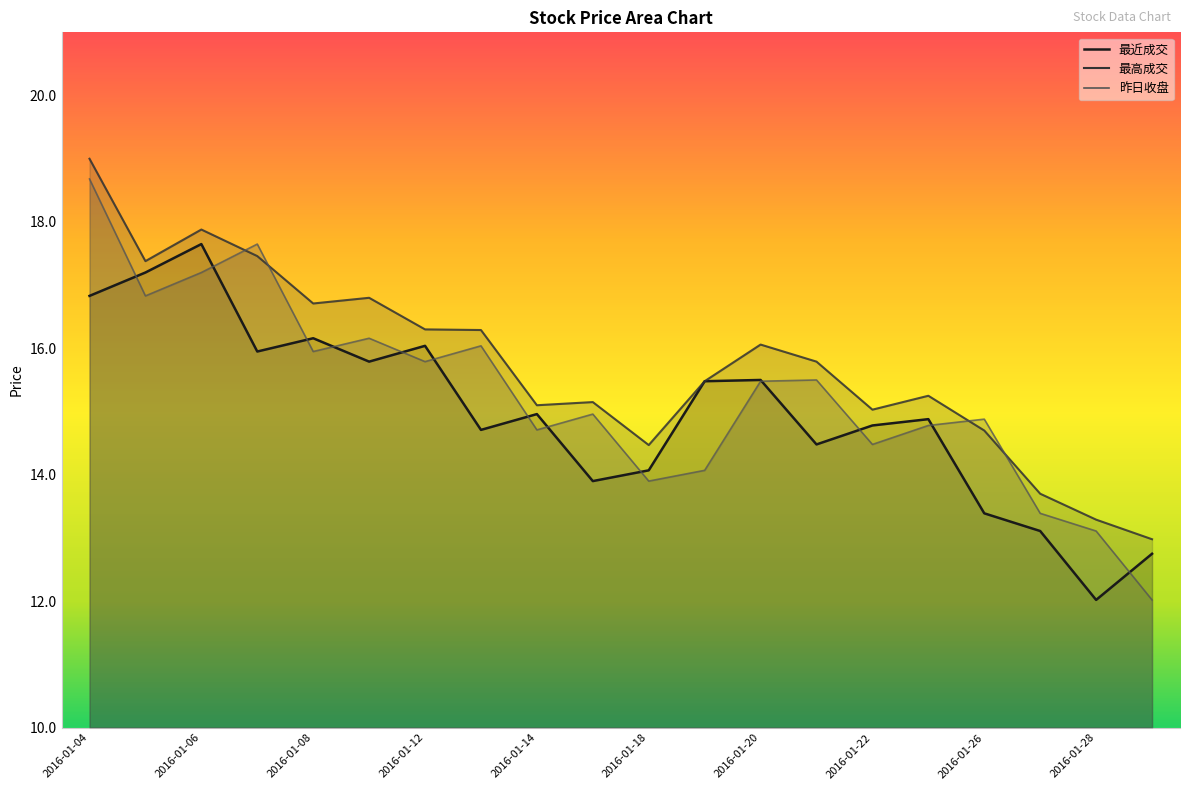

At 2016-01-28, list the series in order from smallest to largest.

最近成交, 昨日收盘, 最高成交